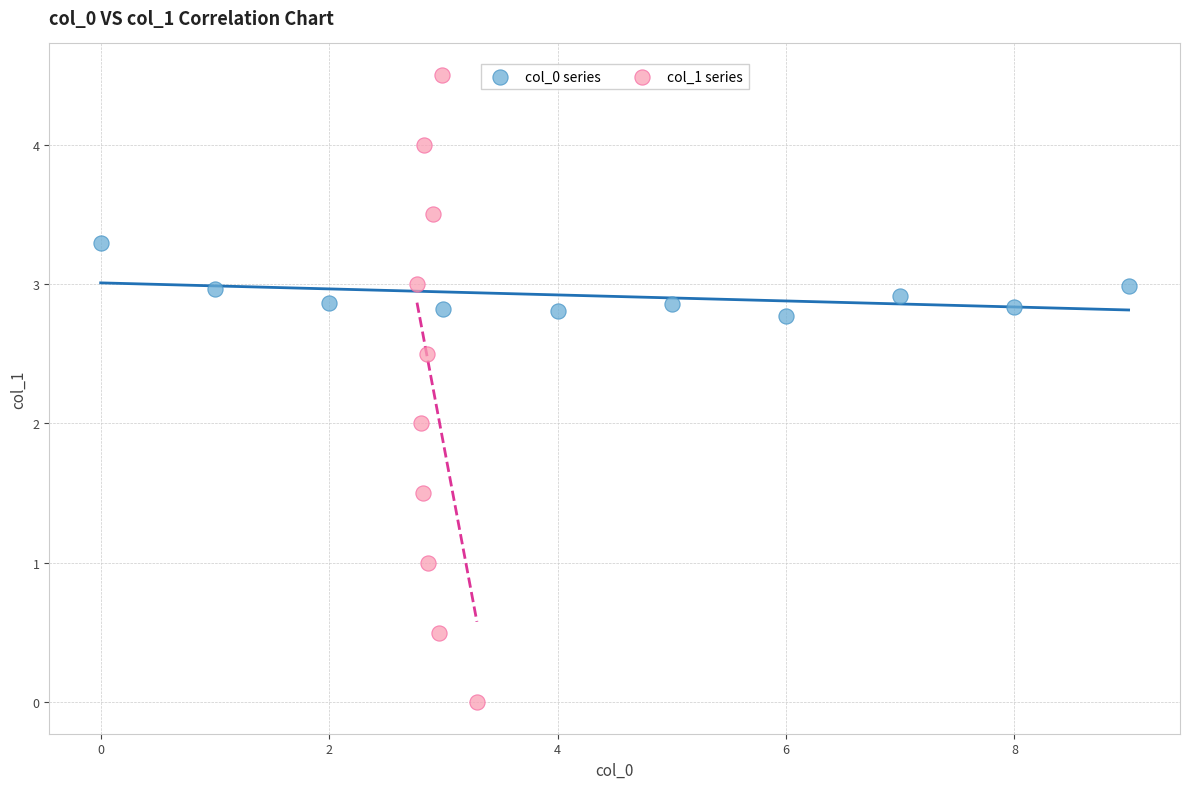

Which series contains the highest Y value?

col_1 series